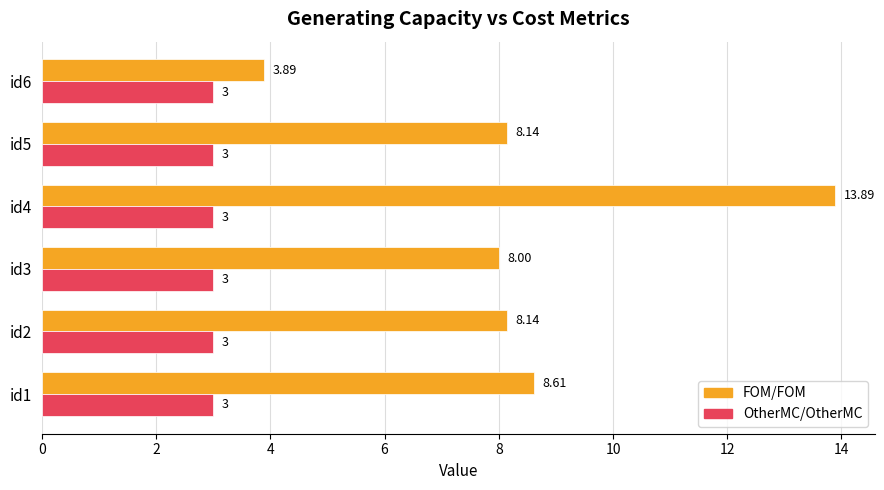

Which series has the widest spread of values?

FOM/FOM